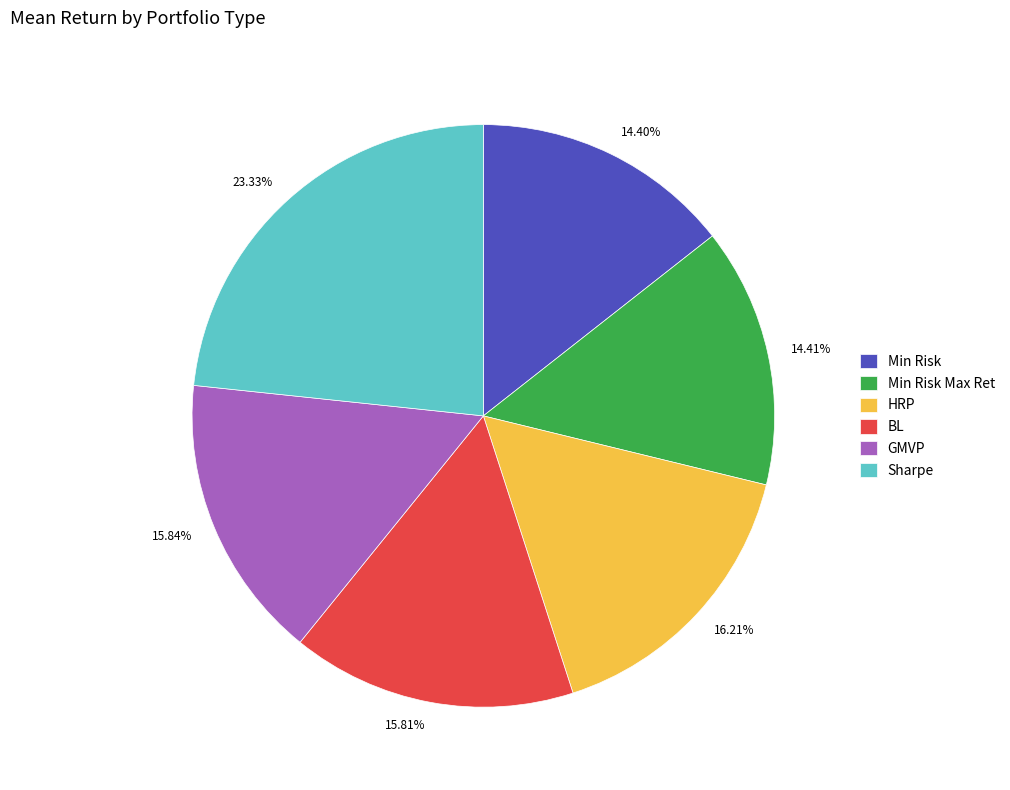

To the nearest percent, what portion does Min Risk represent?

14%